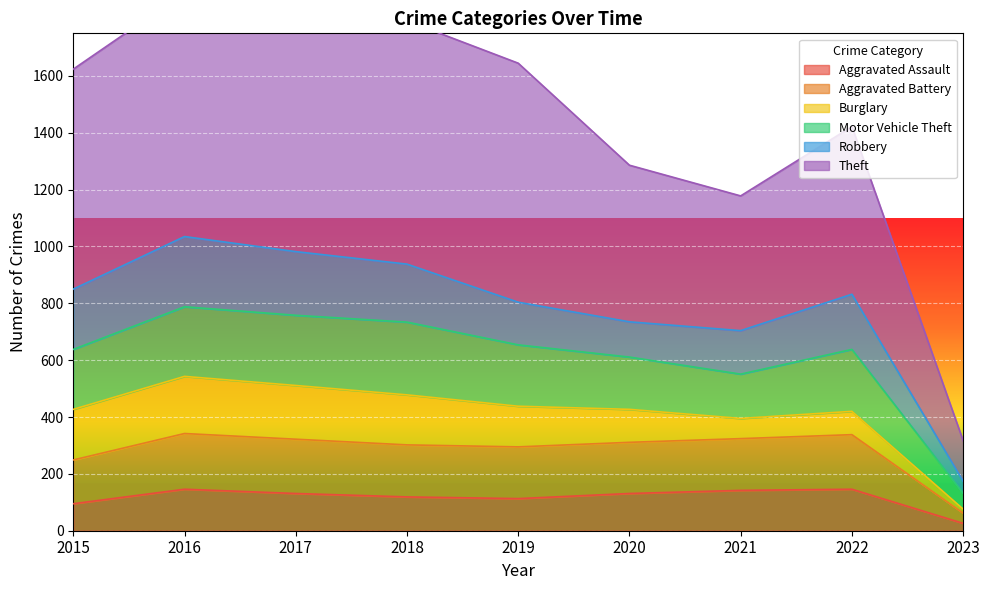

At which label does Aggravated Battery reach its peak?

2016